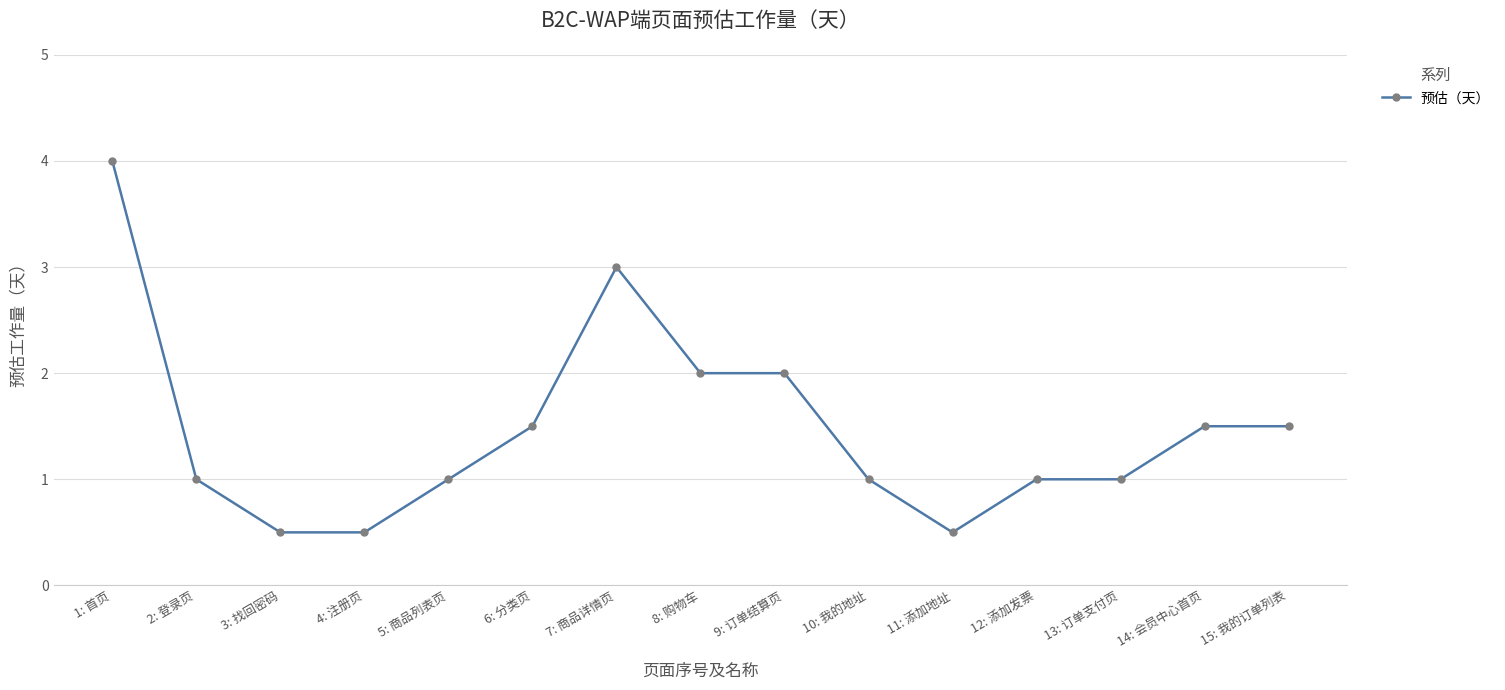

Which has a higher value, 11: 添加地址 or 13: 订单支付页?

13: 订单支付页